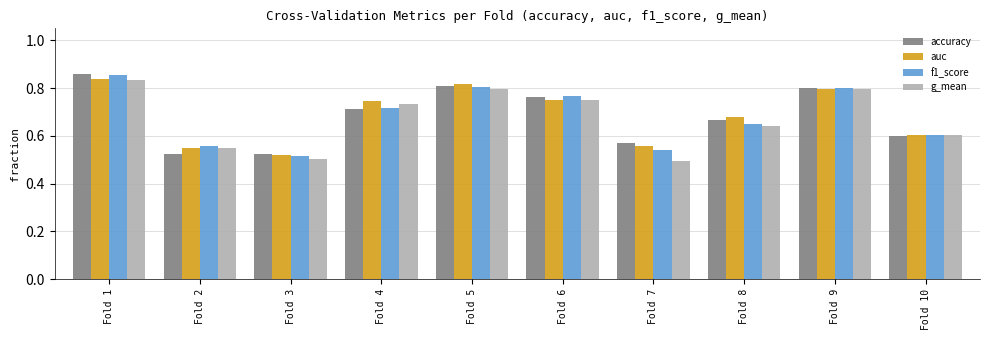

Does the chart contain stacked bars?

No